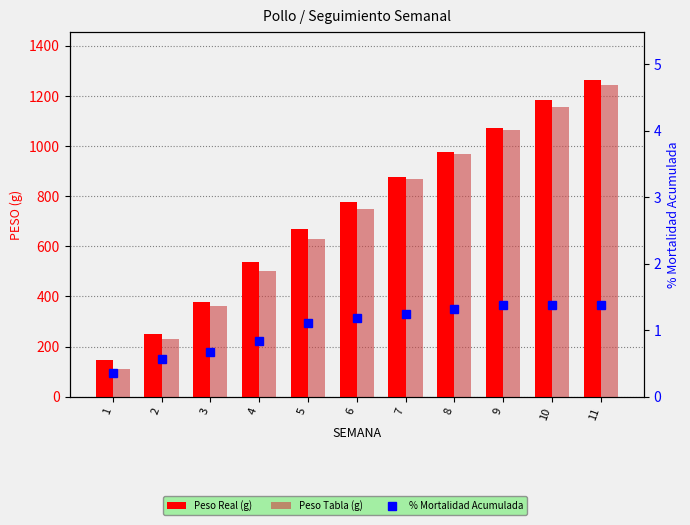

Where is Peso Real (g) nearest to the value 706?

5